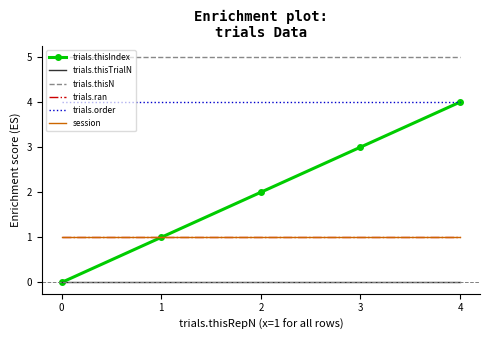

True or false: trials.thisN has a value of 1 at 4.

False